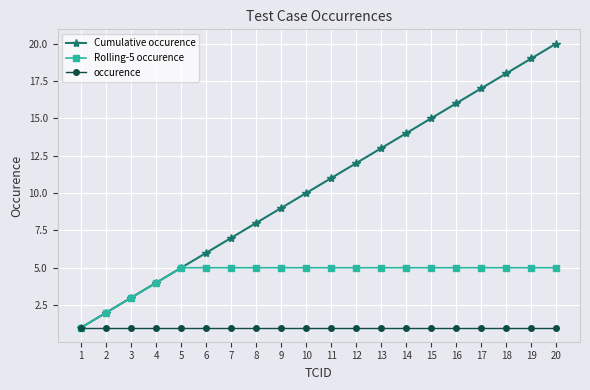

Rank the series by their maximum value, from lowest to highest.

occurence, Rolling-5 occurence, Cumulative occurence